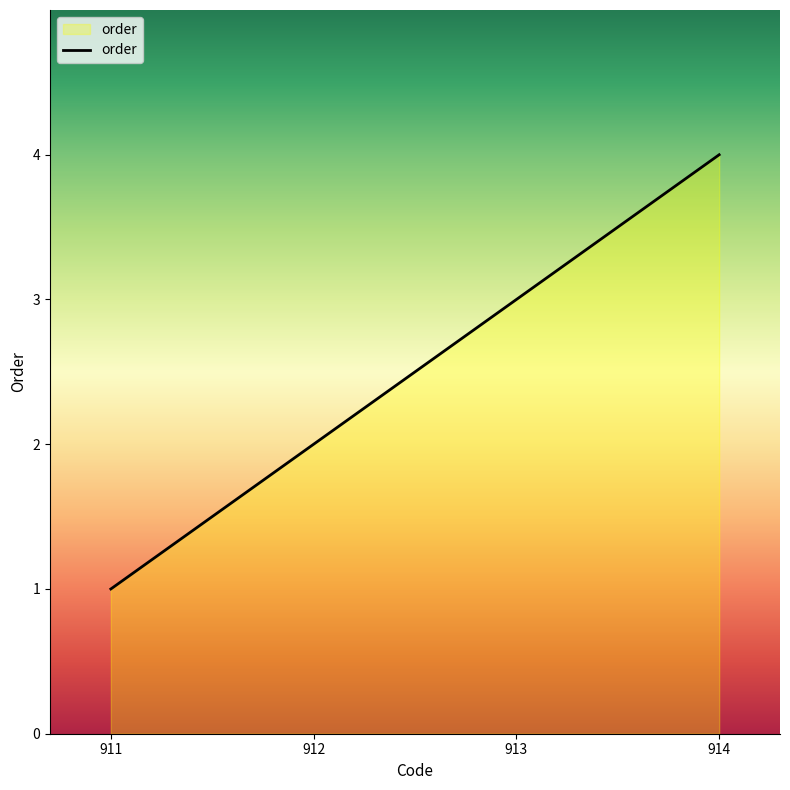

Reading left to right, transcribe all the data shown in this chart.

1	2	3	4